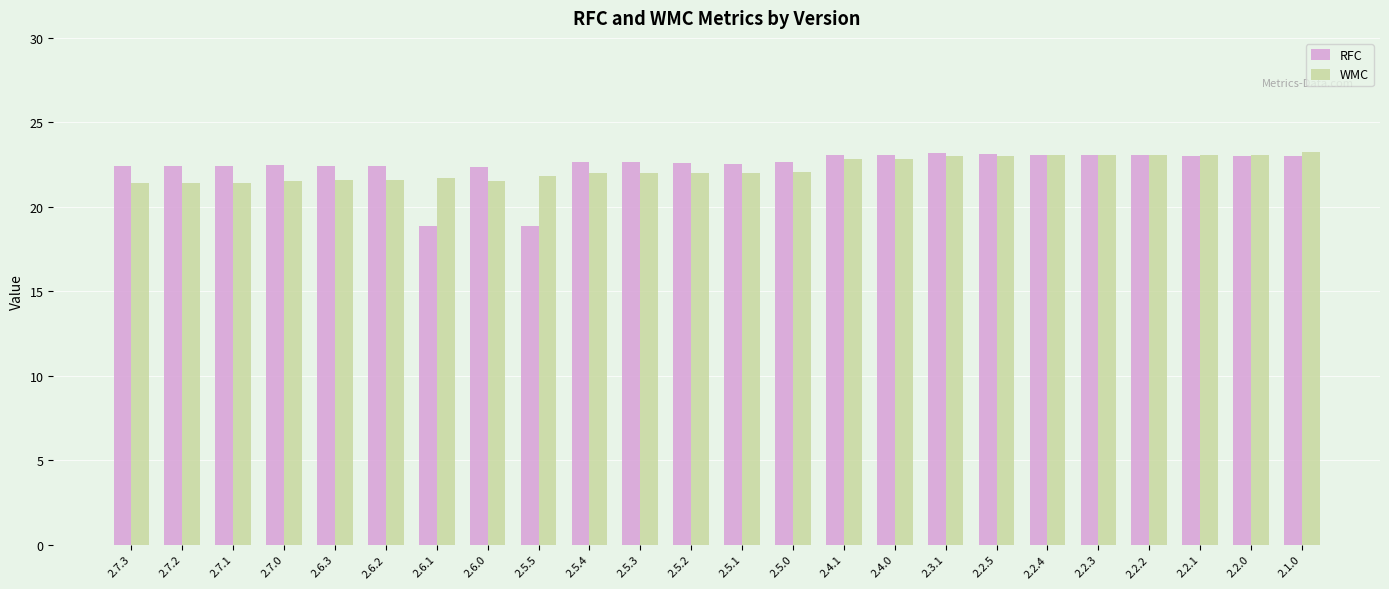

What is the sum of all WMC values?

534.1